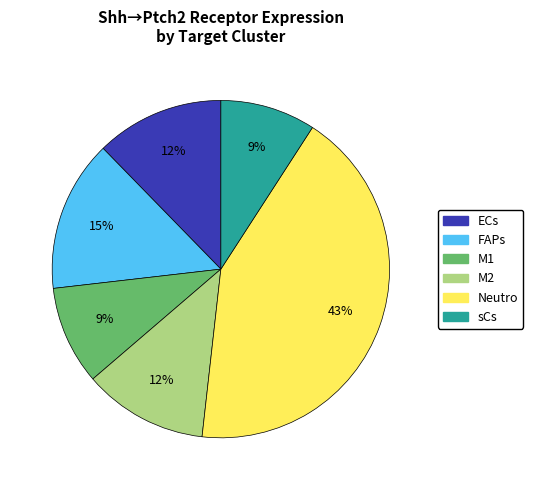

Which has a higher value, M1 or FAPs?

FAPs